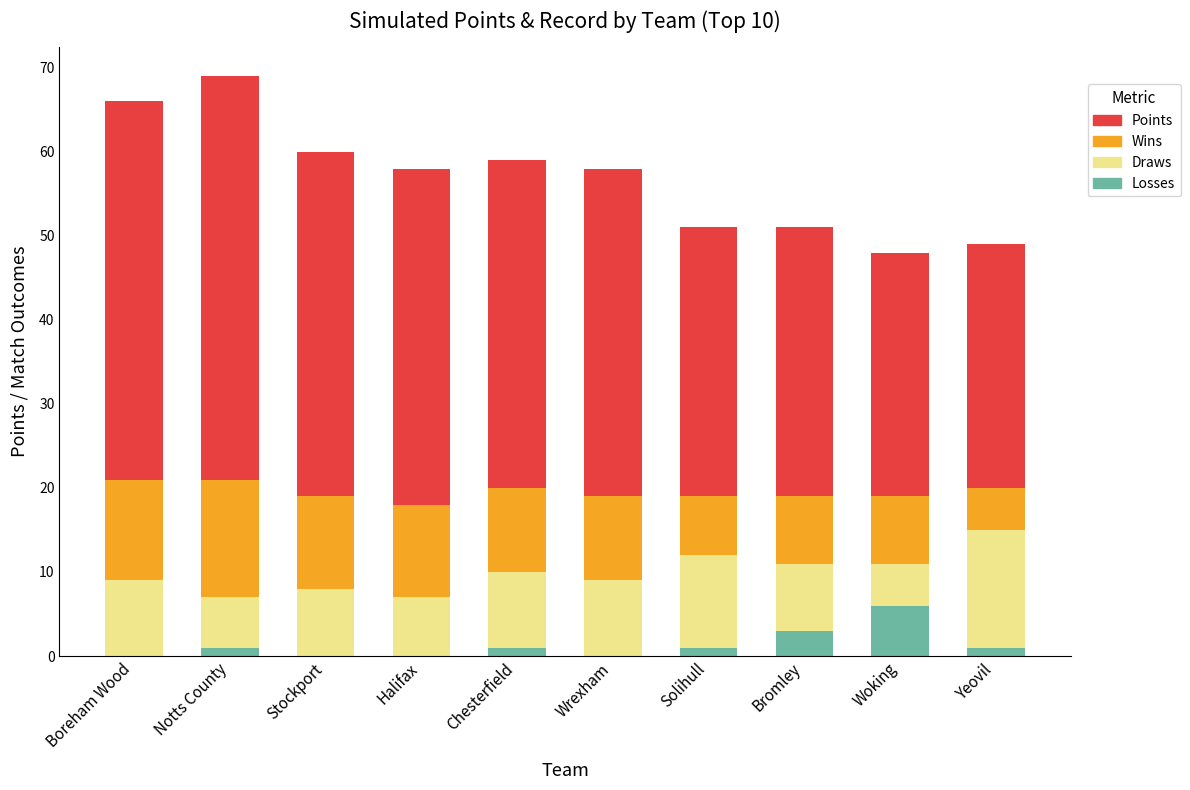

What are all the series names shown in the legend?

Points, Wins, Draws, Losses